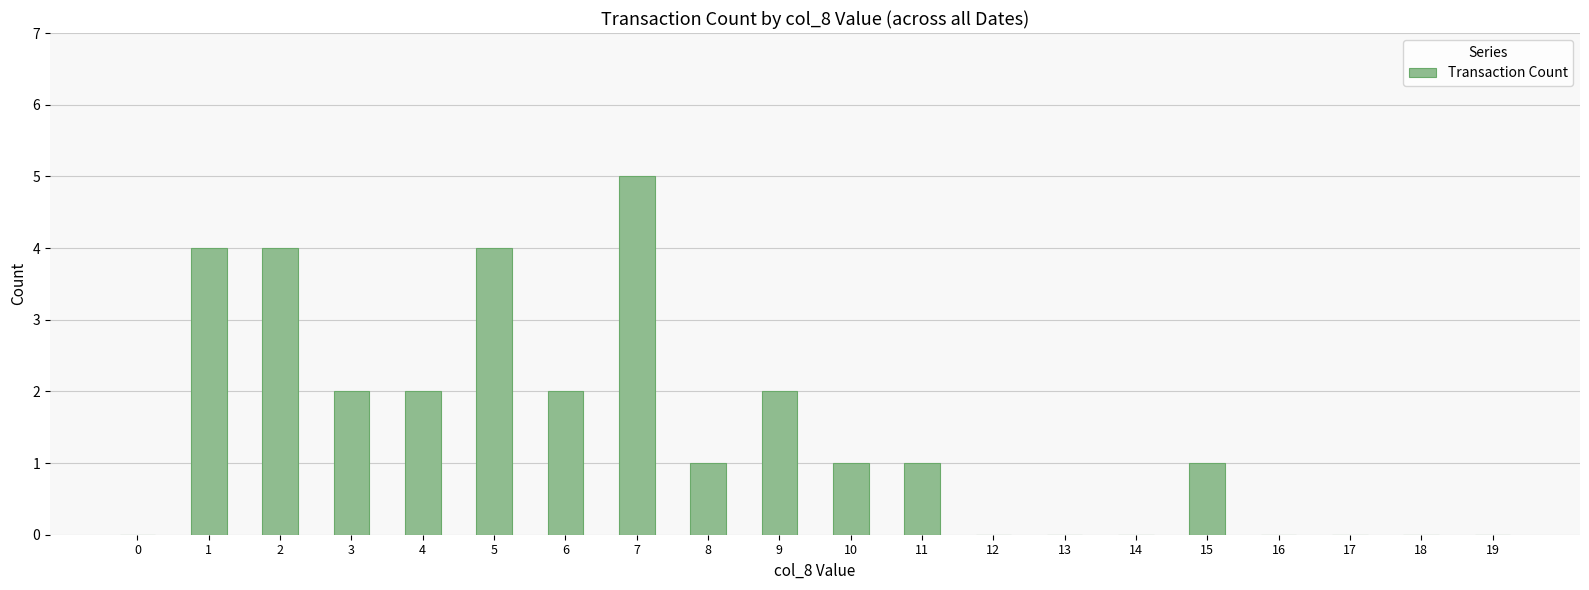

What is the sum of all values?

29